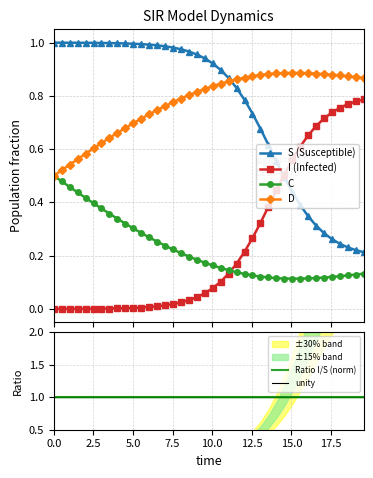

Reading left to right, what are all the values shown in this chart?

S (Susceptible): 1.0	1.0	1.0	1.0	1.0	1.0	1.0	1.0	1.0	1.0	1.0	1.0	1.0	1.0	1.0	1.0	1.0	1.0	1.0	0.9	0.9	0.9	0.9	0.8	0.8	0.7	0.7	0.6	0.6	0.5	0.4	0.4	0.3	0.3	0.3	0.3	0.2	0.2	0.2	0.2
I (Infected): 0.0	0.0	0.0	0.0	0.0	0.0	0.0	0.0	0.0	0.0	0.0	0.0	0.0	0.0	0.0	0.0	0.0	0.0	0.0	0.1	0.1	0.1	0.1	0.2	0.2	0.3	0.3	0.4	0.4	0.5	0.6	0.6	0.7	0.7	0.7	0.7	0.8	0.8	0.8	0.8
C: 0.5	0.5	0.5	0.4	0.4	0.4	0.4	0.4	0.3	0.3	0.3	0.3	0.3	0.3	0.2	0.2	0.2	0.2	0.2	0.2	0.2	0.2	0.1	0.1	0.1	0.1	0.1	0.1	0.1	0.1	0.1	0.1	0.1	0.1	0.1	0.1	0.1	0.1	0.1	0.1
D: 0.5	0.5	0.5	0.6	0.6	0.6	0.6	0.6	0.7	0.7	0.7	0.7	0.7	0.7	0.8	0.8	0.8	0.8	0.8	0.8	0.8	0.8	0.9	0.9	0.9	0.9	0.9	0.9	0.9	0.9	0.9	0.9	0.9	0.9	0.9	0.9	0.9	0.9	0.9	0.9
Ratio I/S (norm): 1.0	1.0	1.0	1.0	1.0	1.0	1.0	1.0	1.0	1.0	1.0	1.0	1.0	1.0	1.0	1.0	1.0	1.0	1.0	1.0	1.0	1.0	1.0	1.0	1.0	1.0	1.0	1.0	1.0	1.0	1.0	1.0	1.0	1.0	1.0	1.0	1.0	1.0	1.0	1.0
unity: 1.0	1.0	1.0	1.0	1.0	1.0	1.0	1.0	1.0	1.0	1.0	1.0	1.0	1.0	1.0	1.0	1.0	1.0	1.0	1.0	1.0	1.0	1.0	1.0	1.0	1.0	1.0	1.0	1.0	1.0	1.0	1.0	1.0	1.0	1.0	1.0	1.0	1.0	1.0	1.0